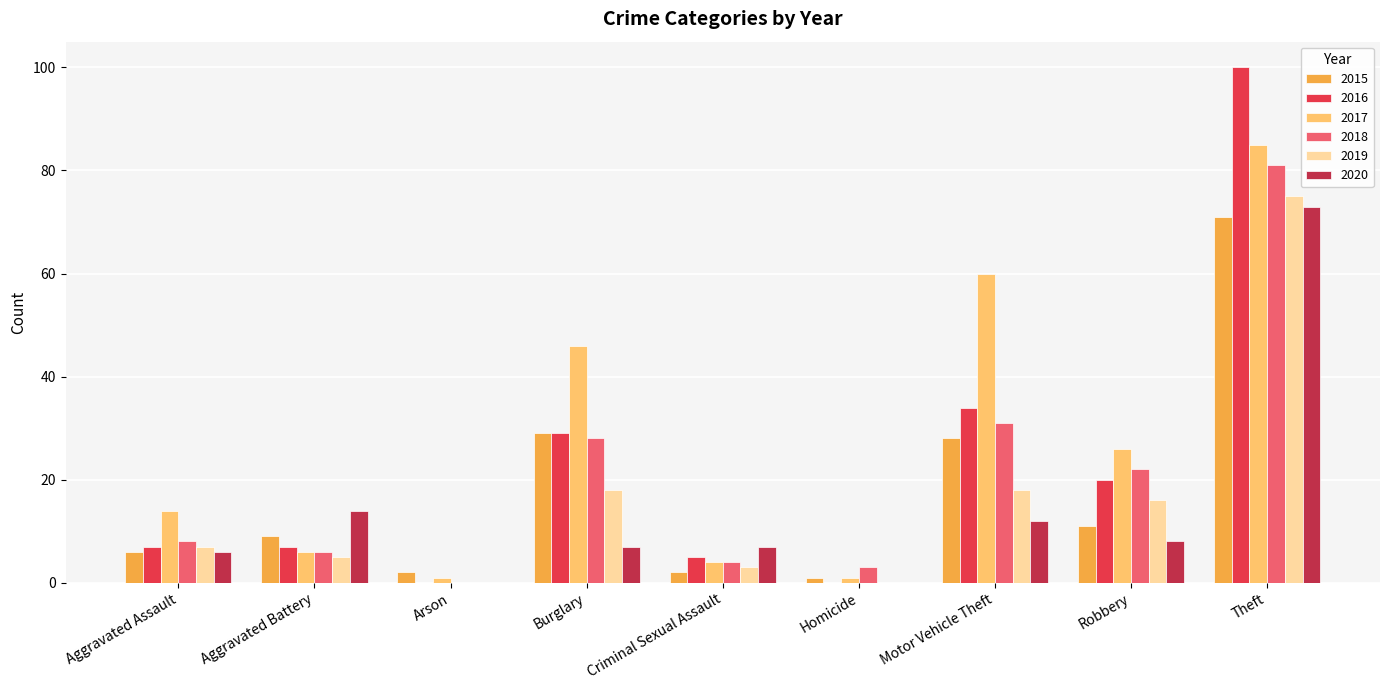

The value of 2016 at Arson is 0. True or false?

True